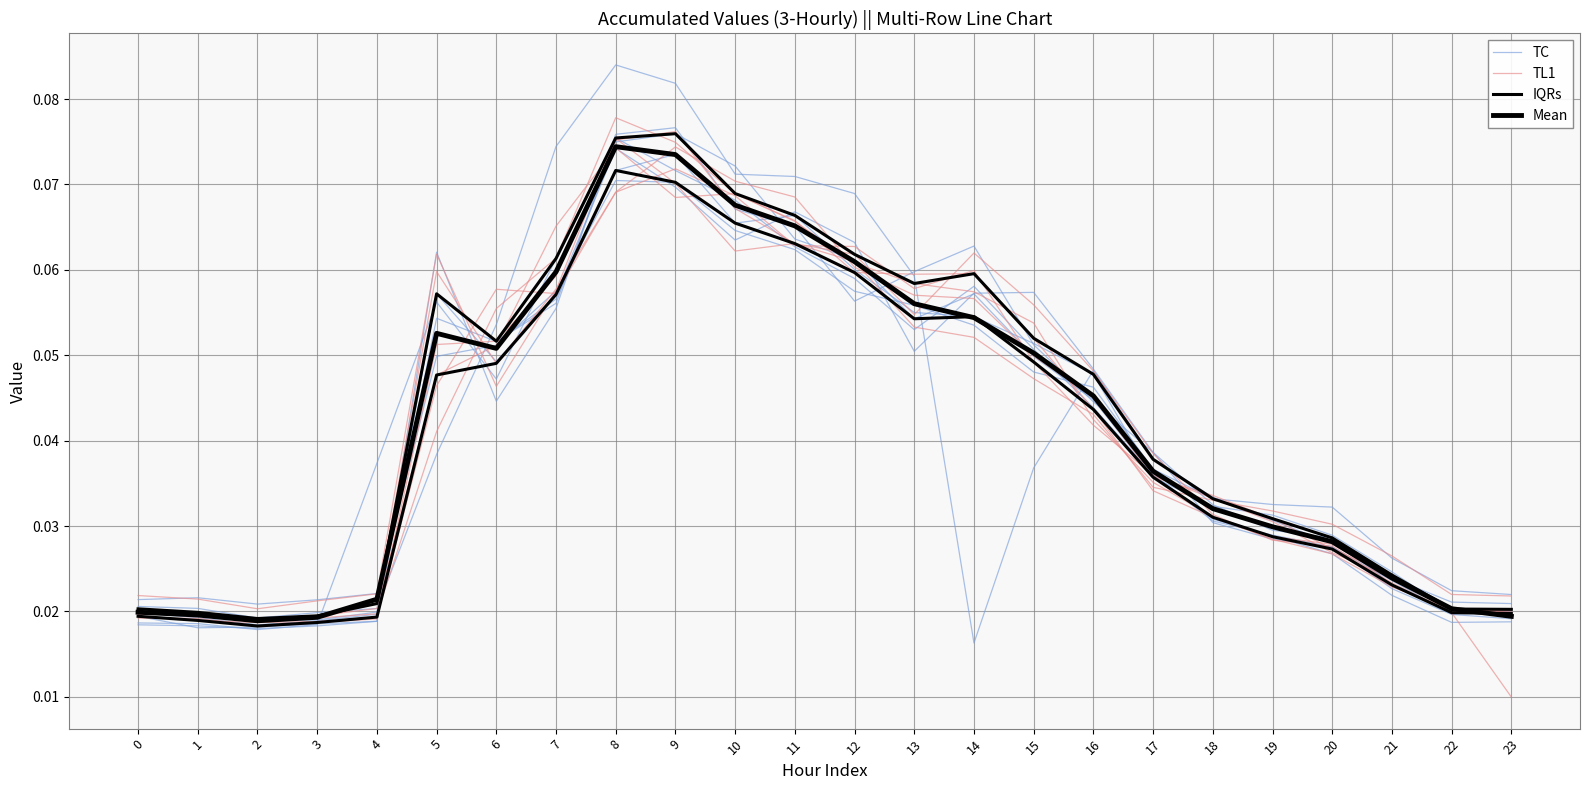

Reading left to right, what are all the values shown in this chart?

TC: 0.0	0.0	0.0	0.0	0.0	0.1	0.0	0.1	0.1	0.1	0.1	0.1	0.1	0.1	0.1	0.1	0.0	0.0	0.0	0.0	0.0	0.0	0.0	0.0
TL1: 0.0	0.0	0.0	0.0	0.0	0.0	0.1	0.1	0.1	0.1	0.1	0.1	0.1	0.1	0.1	0.0	0.0	0.0	0.0	0.0	0.0	0.0	0.0	0.0
IQRs: 0.0	0.0	0.0	0.0	0.0	0.0	0.0	0.1	0.1	0.1	0.1	0.1	0.1	0.1	0.1	0.0	0.0	0.0	0.0	0.0	0.0	0.0	0.0	0.0
Mean: 0.0	0.0	0.0	0.0	0.0	0.1	0.1	0.1	0.1	0.1	0.1	0.1	0.1	0.1	0.1	0.1	0.0	0.0	0.0	0.0	0.0	0.0	0.0	0.0